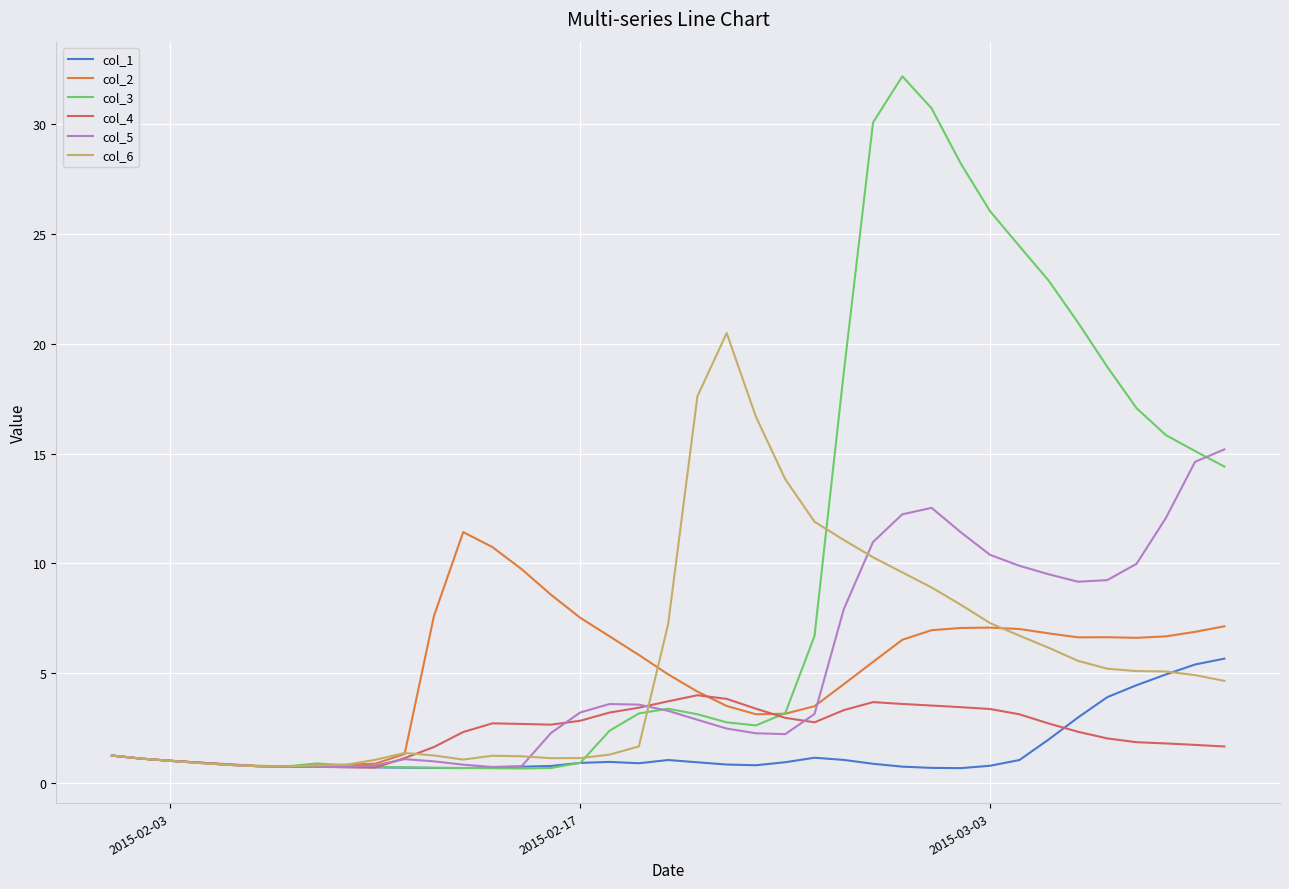

In col_2, how many points are higher than both neighbors (excluding endpoints)?

3